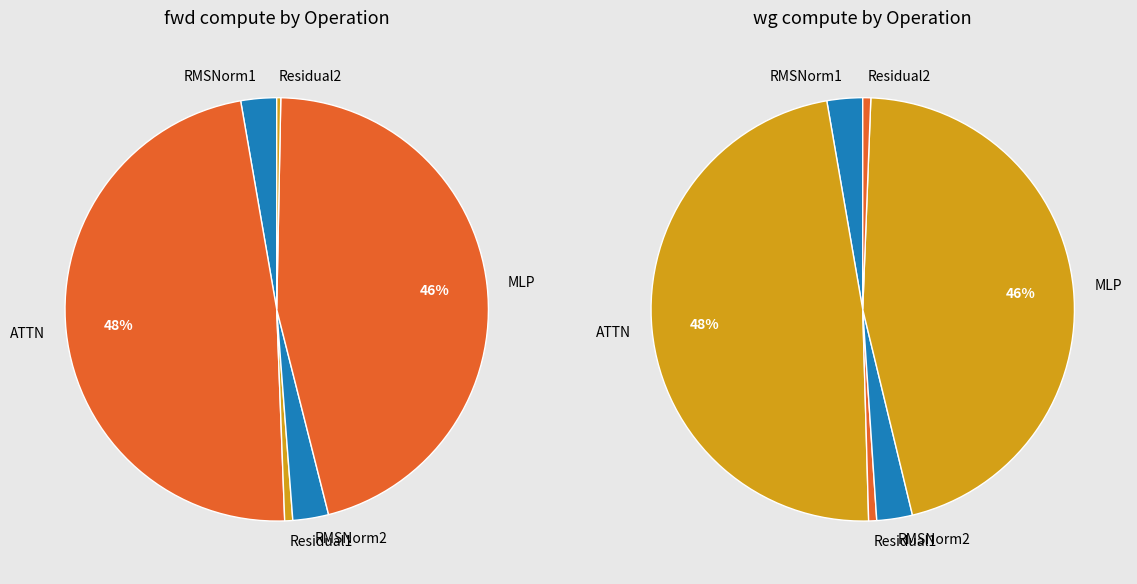

Which category has the smallest portion of the pie?

Residual2